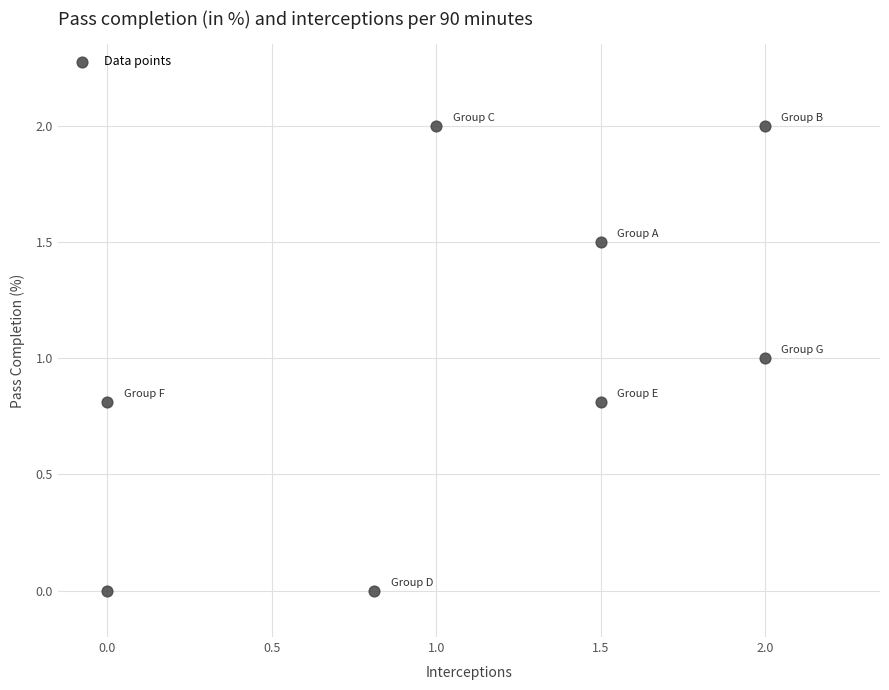

What is the range of Y values (max minus min)?

2.0